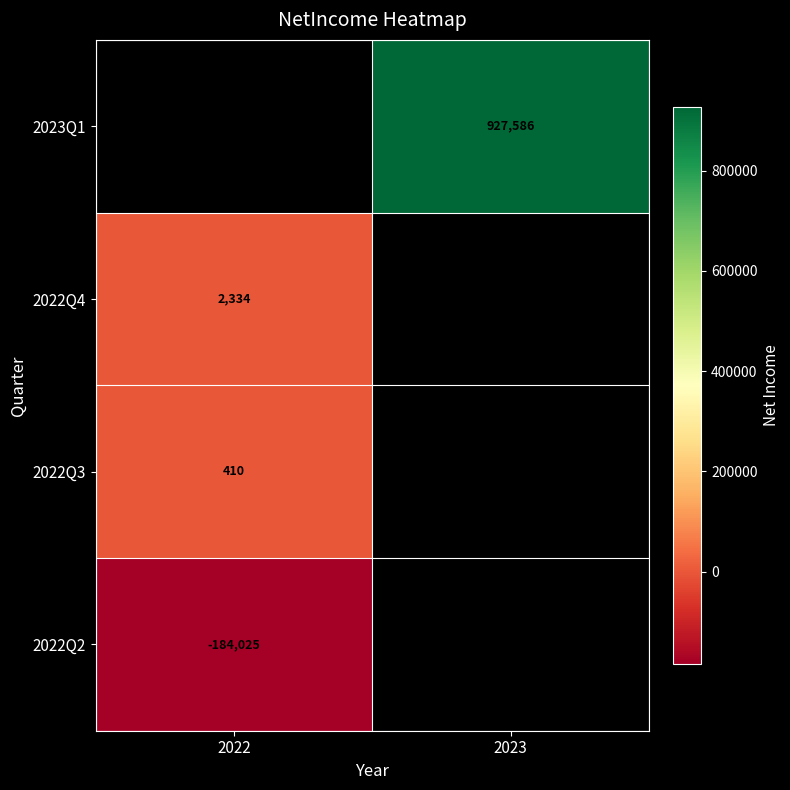

What is the spread (max minus min) of values at 2022?

186358.8